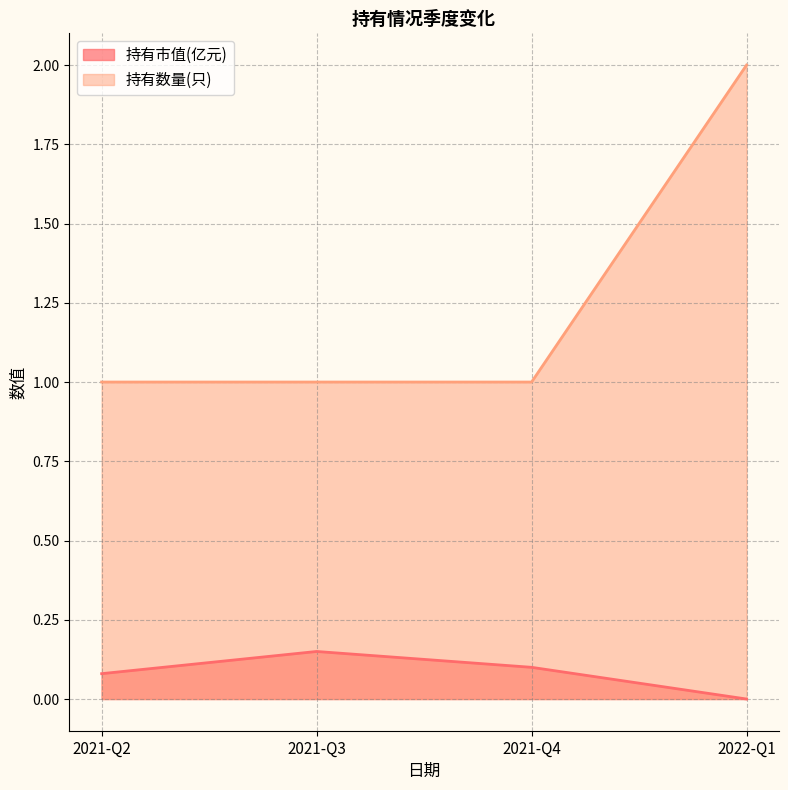

Which has a higher value, 2022-Q1 or 2021-Q4?

2021-Q4